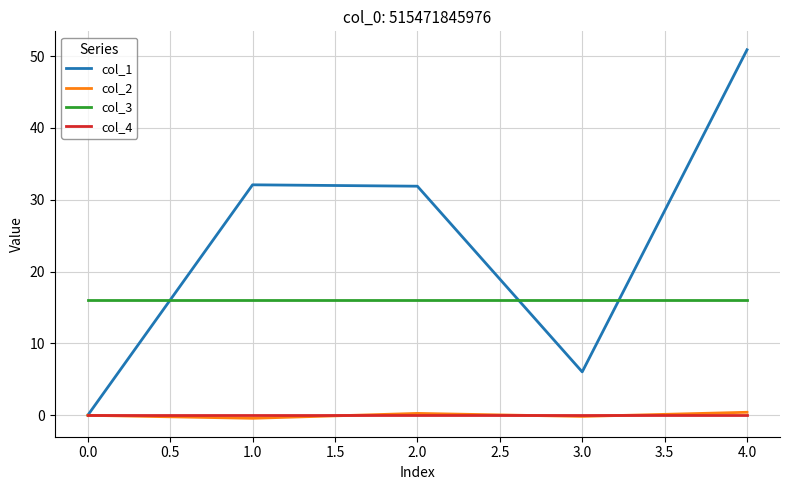

The col_1 series shows 9.5 at 3.0. True or false?

False